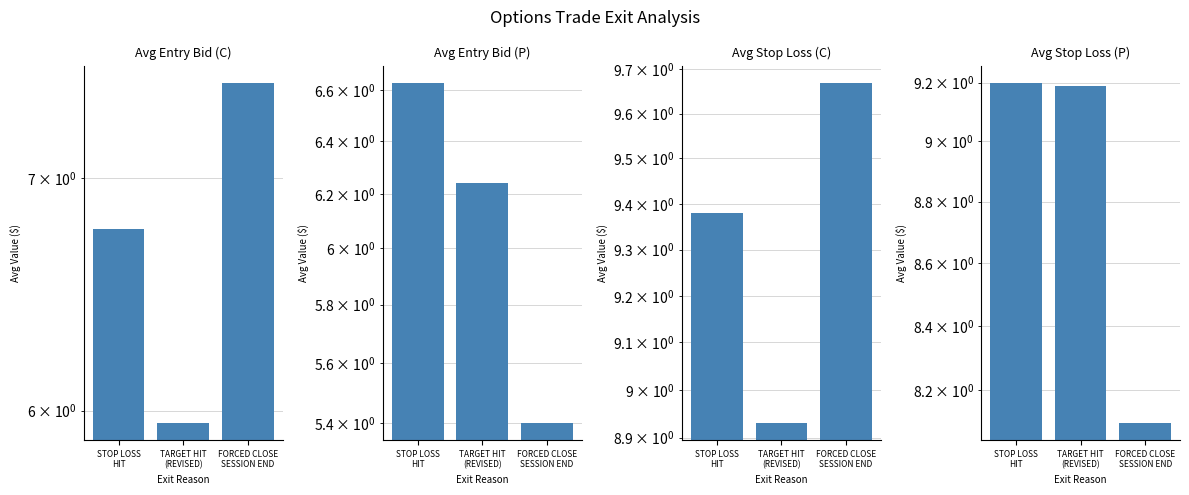

At which category is the sum across all series the highest?

STOP LOSS
HIT